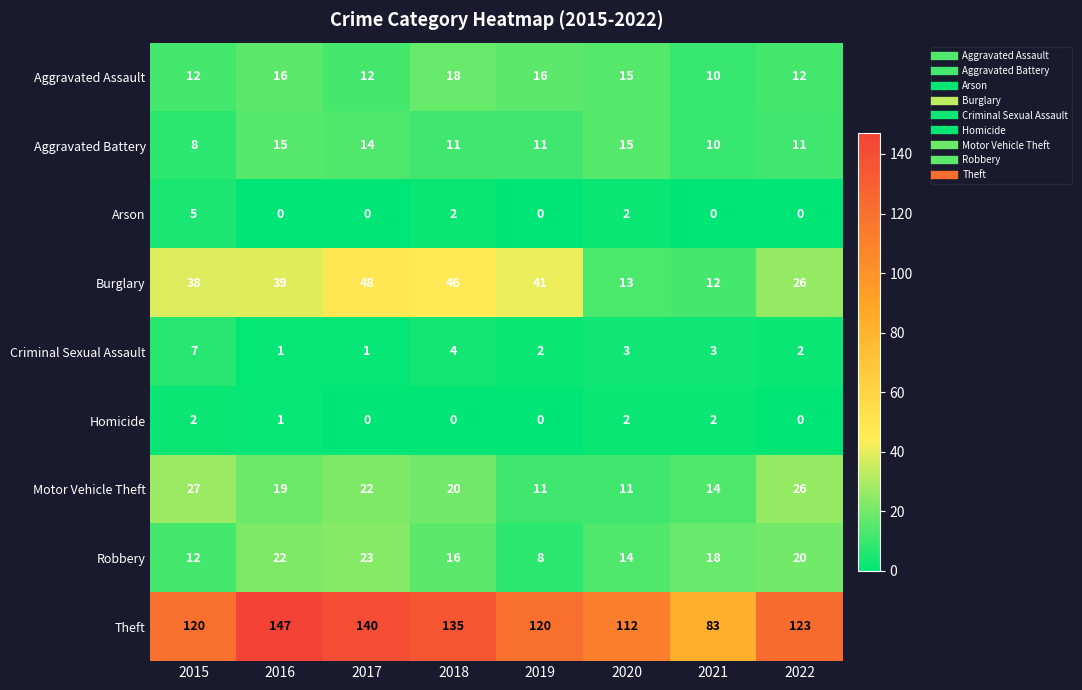

What is the total value across all series at 2020?

187